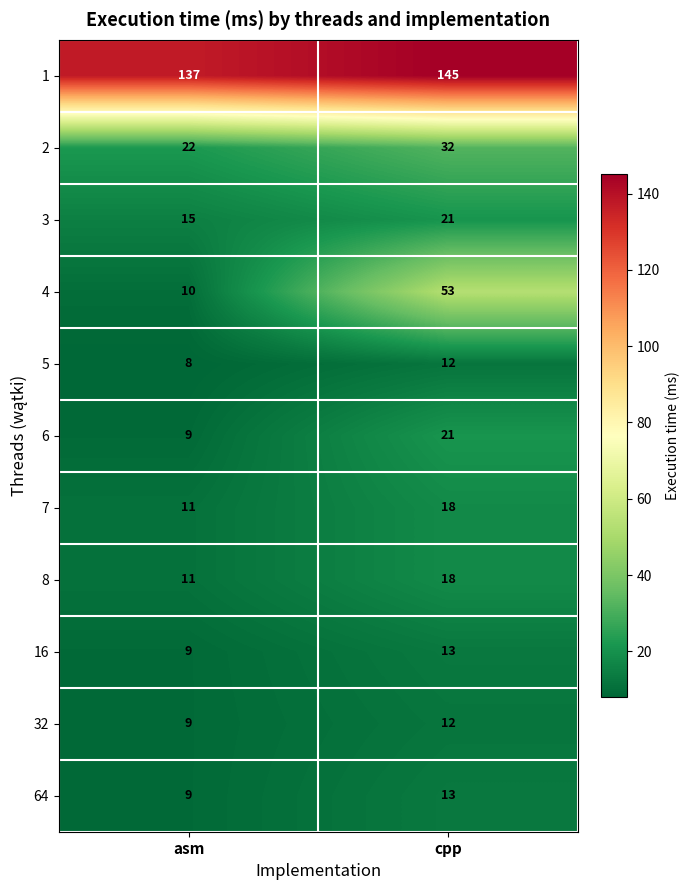

Count the number of categories in the chart.

2